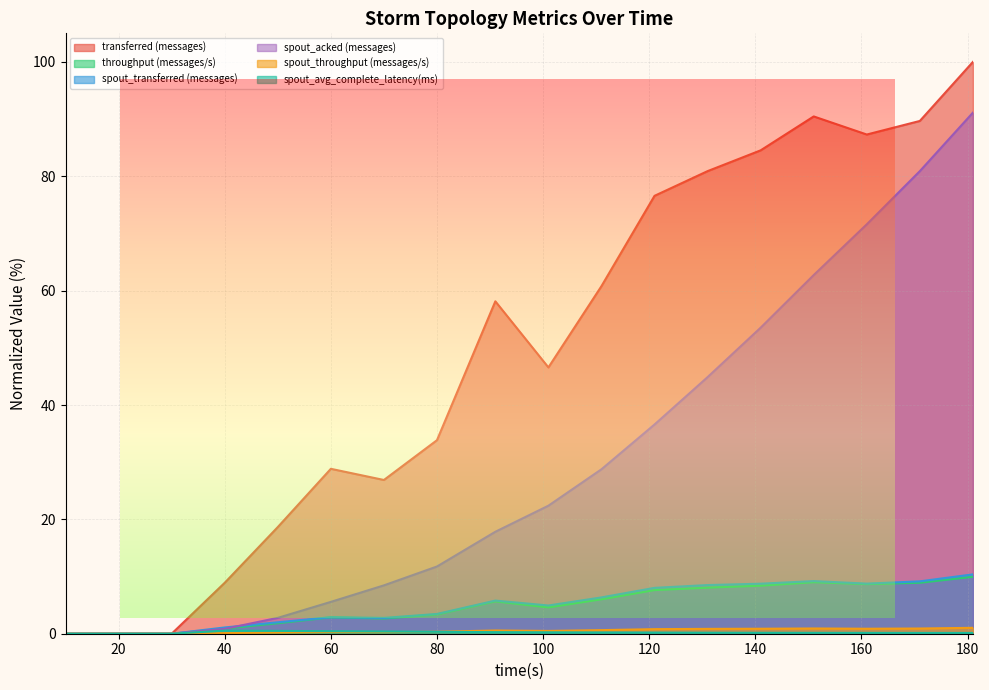

Which series changed the most between 10 and 50?

transferred (messages)